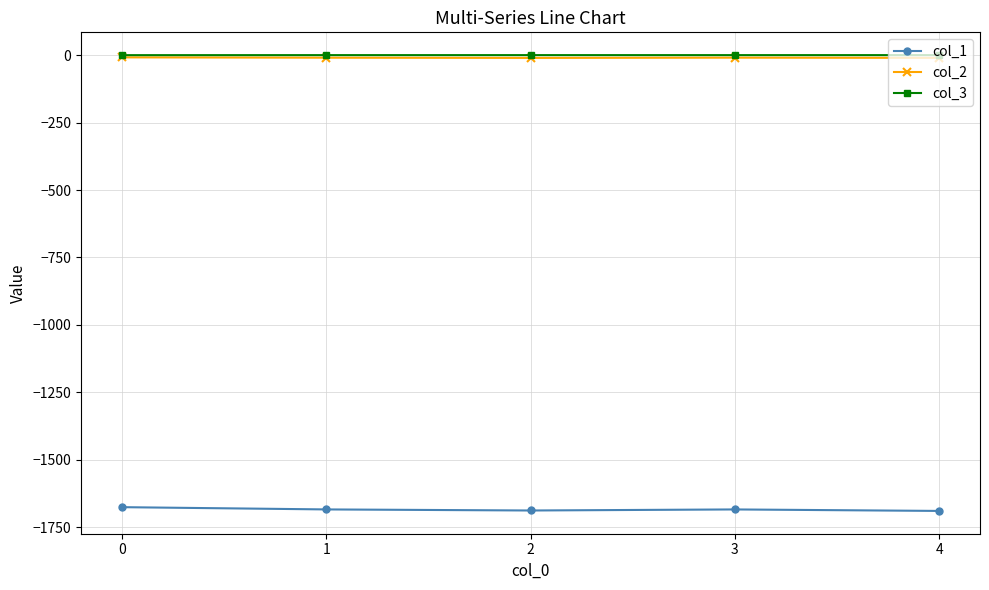

What is the total value across all series at 4?

-1699.8